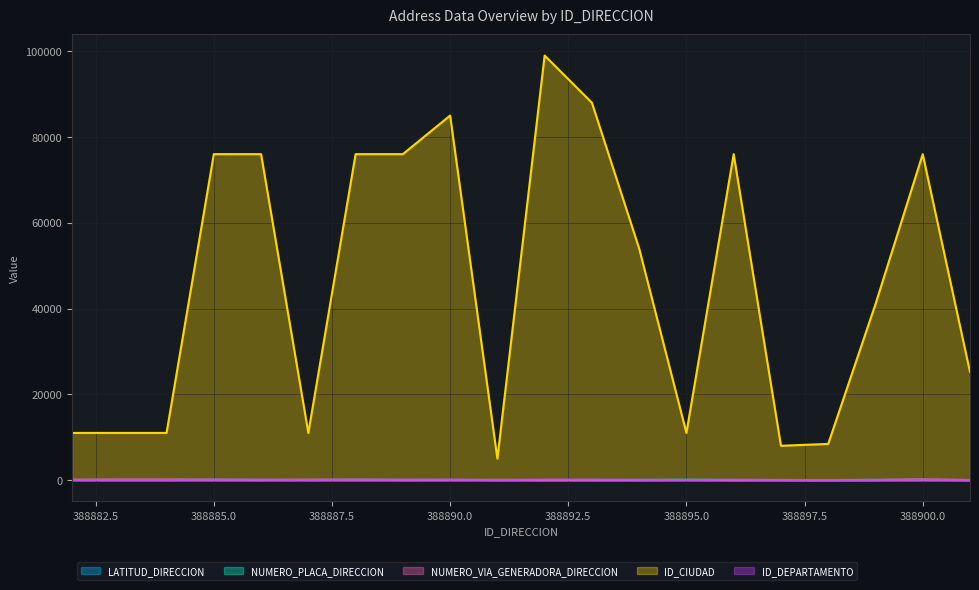

List the labels in order of ID_DEPARTAMENTO value, smallest first.

388891, 388897, 388898, 388882, 388883, 388884, 388887, 388895, 388901, 388899, 388894, 388885, 388886, 388888, 388889, 388896, 388900, 388890, 388893, 388892